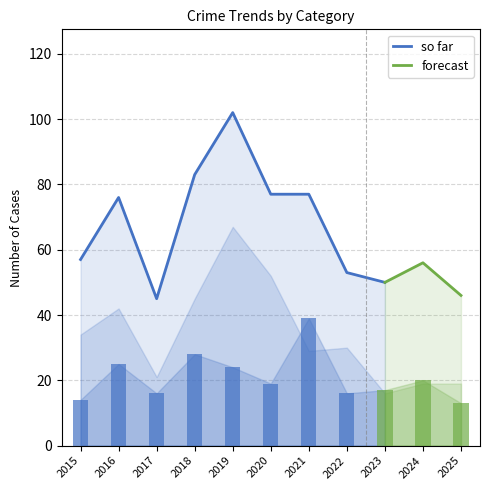

What is the maximum value for so far?

102